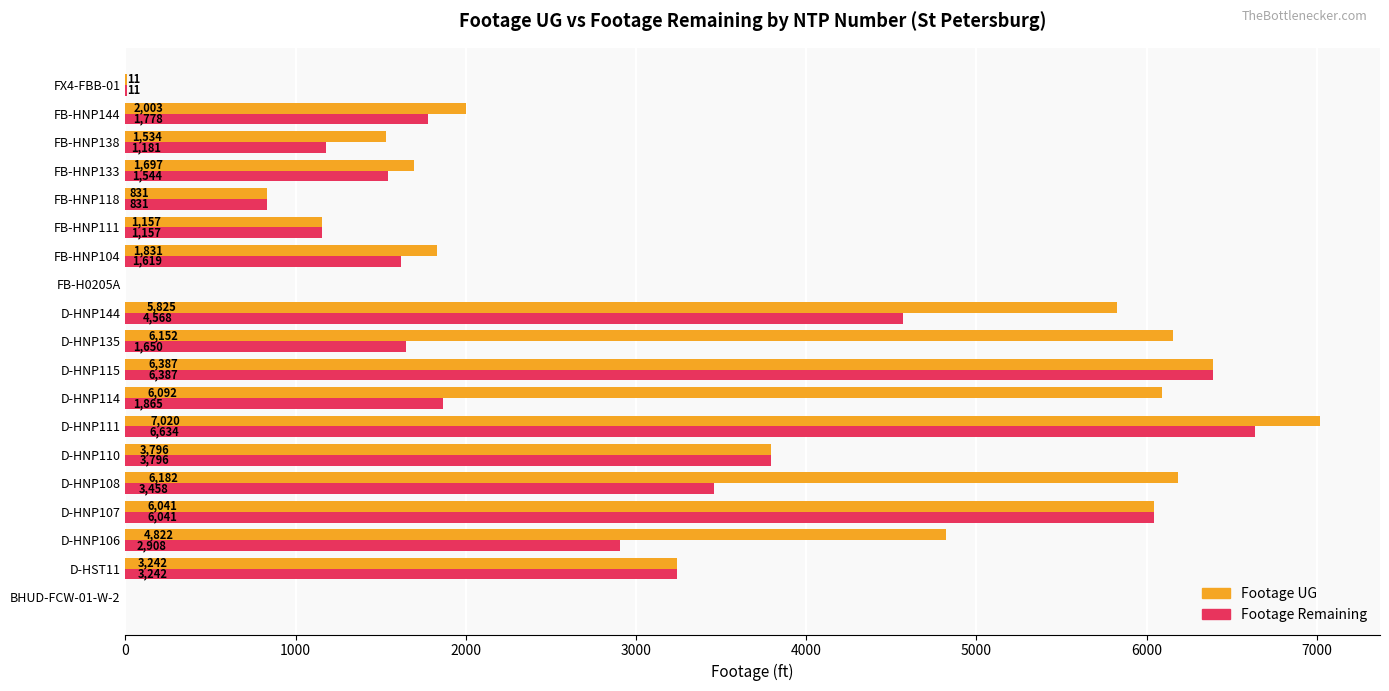

True or false: Footage Remaining has a value of 11 at FX4-FBB-01.

True